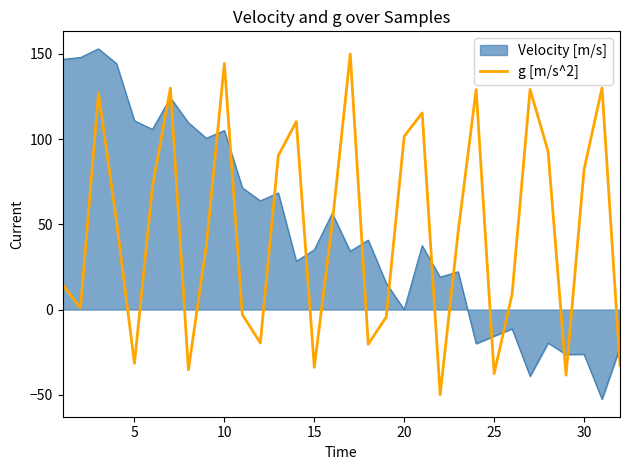

What is the maximum value for Velocity [m/s]?

153.0